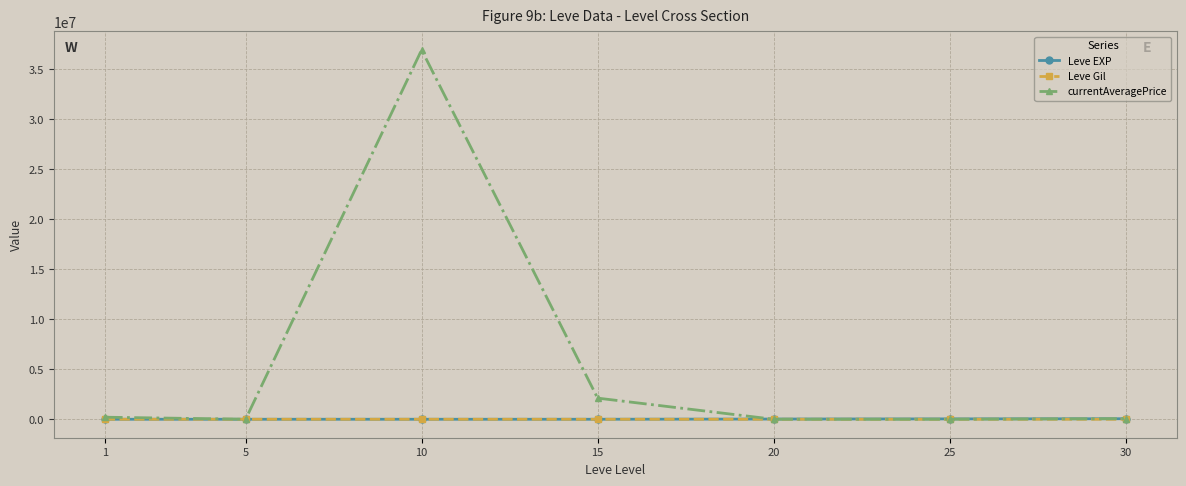

What is the maximum value shown in the chart?

36946840.0